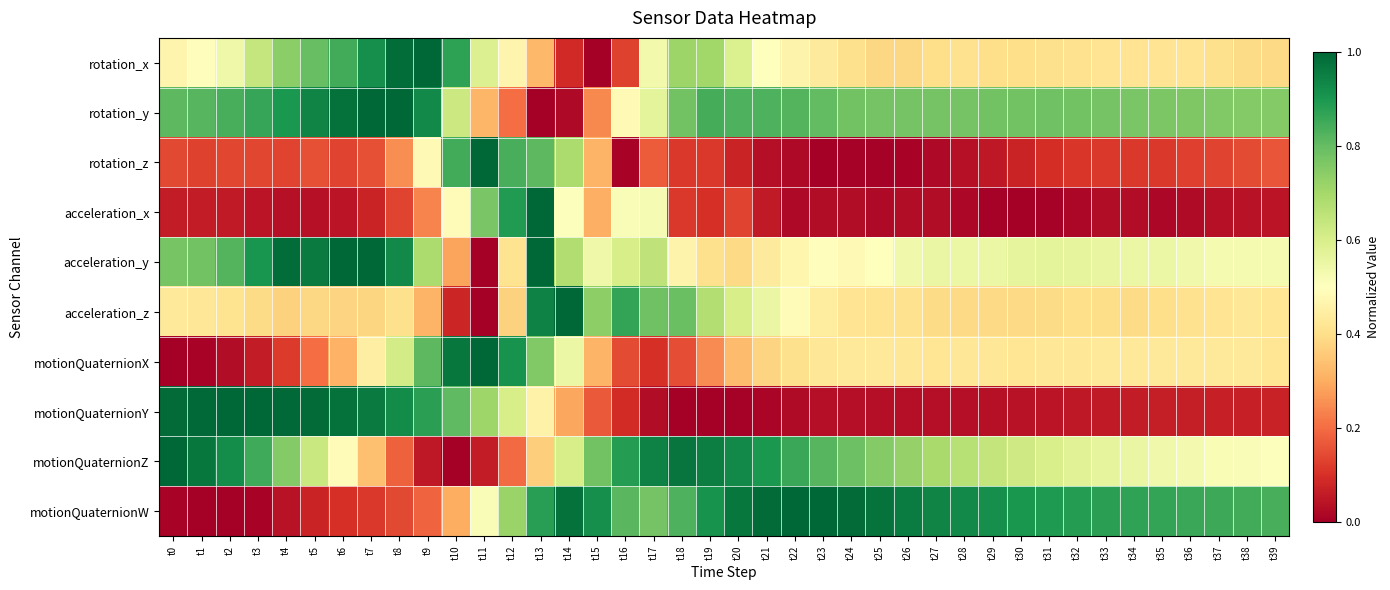

Reading left to right, extract all data points from this chart.

rotation_x: t0=0.5	t1=0.5	t2=0.5	t3=0.6	t4=0.7	t5=0.8	t6=0.8	t7=0.9	t8=1.0	t9=1.0	t10=0.9	t11=0.6	t12=0.5	t13=0.3	t14=0.1	t15=0.0	t16=0.1	t17=0.5	t18=0.7	t19=0.7	t20=0.6	t21=0.5	t22=0.5	t23=0.4	t24=0.4	t25=0.4	t26=0.4	t27=0.4	t28=0.4	t29=0.4	t30=0.4	t31=0.4	t32=0.4	t33=0.4	t34=0.4	t35=0.4	t36=0.4	t37=0.4	t38=0.4	t39=0.4
rotation_y: t0=0.8	t1=0.8	t2=0.8	t3=0.9	t4=0.9	t5=0.9	t6=1.0	t7=1.0	t8=1.0	t9=0.9	t10=0.6	t11=0.3	t12=0.2	t13=0.0	t14=0.0	t15=0.2	t16=0.5	t17=0.6	t18=0.8	t19=0.8	t20=0.8	t21=0.8	t22=0.8	t23=0.8	t24=0.8	t25=0.8	t26=0.8	t27=0.8	t28=0.8	t29=0.8	t30=0.8	t31=0.8	t32=0.8	t33=0.8	t34=0.8	t35=0.8	t36=0.8	t37=0.8	t38=0.8	t39=0.8
rotation_z: t0=0.1	t1=0.1	t2=0.1	t3=0.1	t4=0.1	t5=0.2	t6=0.1	t7=0.2	t8=0.3	t9=0.5	t10=0.8	t11=1.0	t12=0.8	t13=0.8	t14=0.7	t15=0.3	t16=0.0	t17=0.2	t18=0.1	t19=0.1	t20=0.1	t21=0.0	t22=0.0	t23=0.0	t24=0.0	t25=0.0	t26=0.0	t27=0.0	t28=0.0	t29=0.1	t30=0.1	t31=0.1	t32=0.1	t33=0.1	t34=0.1	t35=0.1	t36=0.1	t37=0.1	t38=0.1	t39=0.2
acceleration_x: t0=0.1	t1=0.1	t2=0.1	t3=0.0	t4=0.0	t5=0.0	t6=0.0	t7=0.1	t8=0.1	t9=0.2	t10=0.5	t11=0.8	t12=0.9	t13=1.0	t14=0.5	t15=0.3	t16=0.5	t17=0.5	t18=0.1	t19=0.1	t20=0.1	t21=0.1	t22=0.0	t23=0.0	t24=0.0	t25=0.0	t26=0.0	t27=0.0	t28=0.0	t29=0.0	t30=0.0	t31=0.0	t32=0.0	t33=0.0	t34=0.0	t35=0.0	t36=0.0	t37=0.0	t38=0.0	t39=0.0
acceleration_y: t0=0.8	t1=0.8	t2=0.8	t3=0.9	t4=1.0	t5=1.0	t6=1.0	t7=1.0	t8=0.9	t9=0.7	t10=0.3	t11=0.0	t12=0.4	t13=1.0	t14=0.7	t15=0.5	t16=0.6	t17=0.7	t18=0.5	t19=0.4	t20=0.4	t21=0.4	t22=0.5	t23=0.5	t24=0.5	t25=0.5	t26=0.5	t27=0.6	t28=0.5	t29=0.5	t30=0.6	t31=0.6	t32=0.6	t33=0.6	t34=0.5	t35=0.5	t36=0.5	t37=0.5	t38=0.5	t39=0.5
acceleration_z: t0=0.4	t1=0.4	t2=0.4	t3=0.4	t4=0.4	t5=0.4	t6=0.4	t7=0.4	t8=0.4	t9=0.3	t10=0.1	t11=0.0	t12=0.4	t13=0.9	t14=1.0	t15=0.7	t16=0.9	t17=0.8	t18=0.8	t19=0.7	t20=0.6	t21=0.6	t22=0.5	t23=0.4	t24=0.4	t25=0.4	t26=0.4	t27=0.4	t28=0.4	t29=0.4	t30=0.4	t31=0.4	t32=0.4	t33=0.4	t34=0.4	t35=0.4	t36=0.4	t37=0.4	t38=0.4	t39=0.4
motionQuaternionX: t0=0.0	t1=0.0	t2=0.0	t3=0.1	t4=0.1	t5=0.2	t6=0.3	t7=0.4	t8=0.6	t9=0.8	t10=1.0	t11=1.0	t12=0.9	t13=0.8	t14=0.5	t15=0.3	t16=0.1	t17=0.1	t18=0.2	t19=0.2	t20=0.3	t21=0.4	t22=0.4	t23=0.4	t24=0.4	t25=0.4	t26=0.4	t27=0.4	t28=0.4	t29=0.4	t30=0.4	t31=0.4	t32=0.4	t33=0.4	t34=0.4	t35=0.4	t36=0.4	t37=0.4	t38=0.4	t39=0.4
motionQuaternionY: t0=1.0	t1=1.0	t2=1.0	t3=1.0	t4=1.0	t5=1.0	t6=1.0	t7=1.0	t8=0.9	t9=0.9	t10=0.8	t11=0.7	t12=0.6	t13=0.5	t14=0.3	t15=0.2	t16=0.1	t17=0.0	t18=0.0	t19=0.0	t20=0.0	t21=0.0	t22=0.0	t23=0.0	t24=0.0	t25=0.0	t26=0.0	t27=0.0	t28=0.0	t29=0.0	t30=0.0	t31=0.0	t32=0.1	t33=0.1	t34=0.1	t35=0.1	t36=0.1	t37=0.1	t38=0.1	t39=0.1
motionQuaternionZ: t0=1.0	t1=1.0	t2=0.9	t3=0.9	t4=0.8	t5=0.6	t6=0.5	t7=0.3	t8=0.2	t9=0.1	t10=0.0	t11=0.1	t12=0.2	t13=0.4	t14=0.6	t15=0.8	t16=0.9	t17=0.9	t18=1.0	t19=1.0	t20=0.9	t21=0.9	t22=0.9	t23=0.8	t24=0.8	t25=0.8	t26=0.7	t27=0.7	t28=0.7	t29=0.6	t30=0.6	t31=0.6	t32=0.6	t33=0.6	t34=0.6	t35=0.5	t36=0.5	t37=0.5	t38=0.5	t39=0.5
motionQuaternionW: t0=0.0	t1=0.0	t2=0.0	t3=0.0	t4=0.0	t5=0.1	t6=0.1	t7=0.1	t8=0.1	t9=0.2	t10=0.3	t11=0.5	t12=0.7	t13=0.9	t14=1.0	t15=0.9	t16=0.8	t17=0.8	t18=0.8	t19=0.9	t20=1.0	t21=1.0	t22=1.0	t23=1.0	t24=1.0	t25=1.0	t26=1.0	t27=0.9	t28=0.9	t29=0.9	t30=0.9	t31=0.9	t32=0.9	t33=0.9	t34=0.9	t35=0.9	t36=0.9	t37=0.9	t38=0.8	t39=0.8